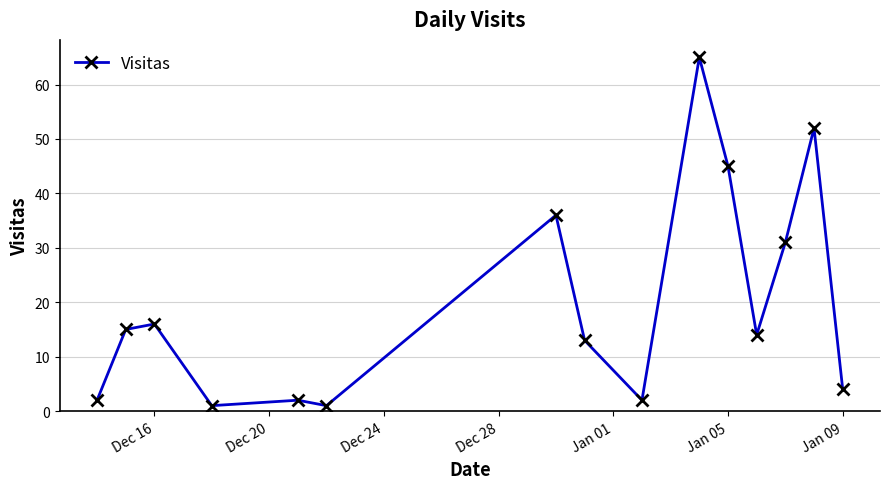

What is the sum of all values?

299